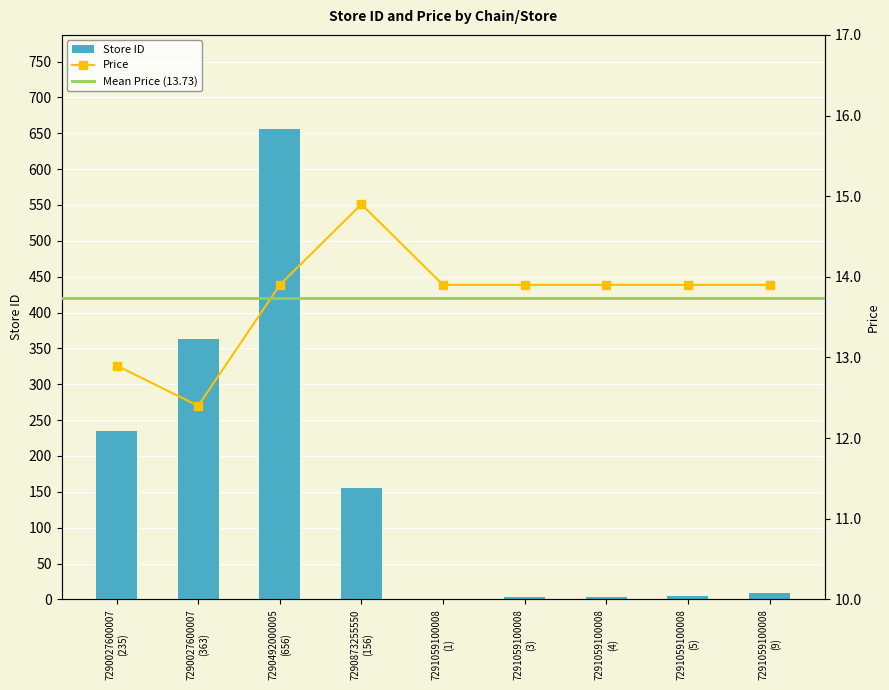

Where is price nearest to the value 13?

7290027600007
(235)